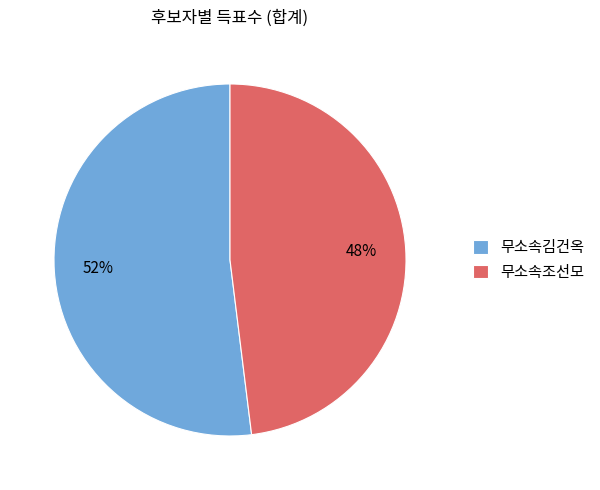

To the nearest percent, what is the average slice percentage?

50%